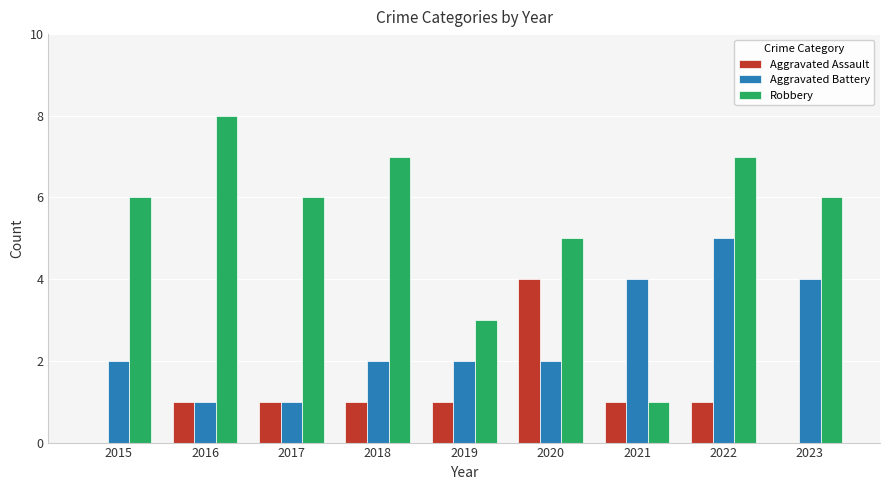

What is the greatest value displayed?

8